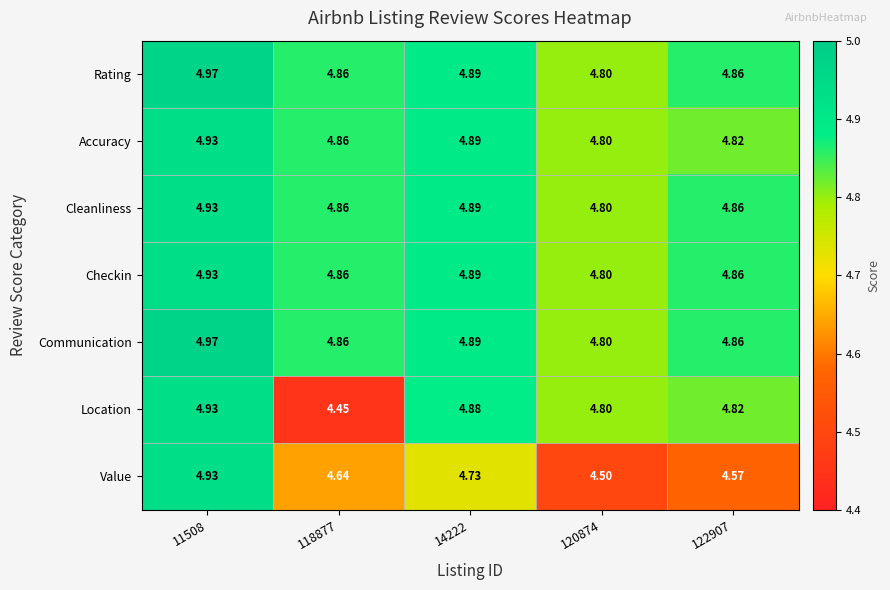

Which series has the widest spread of values?

Location